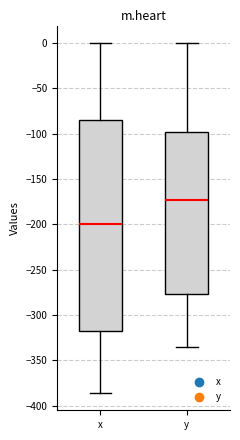

Which box is the tallest, from its lower edge to its upper edge?

x